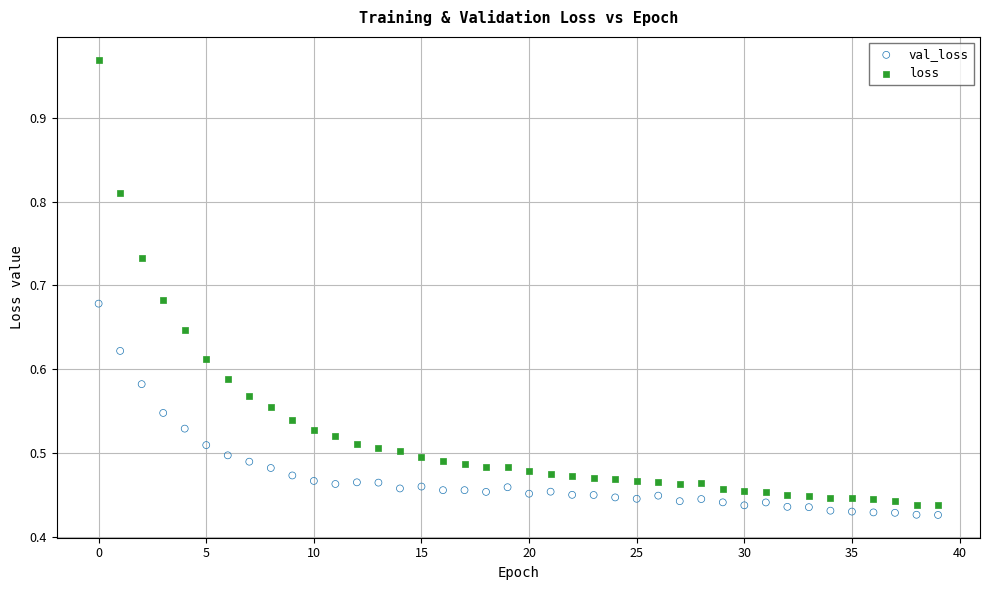

Which series has the largest Y range (max minus min)?

loss